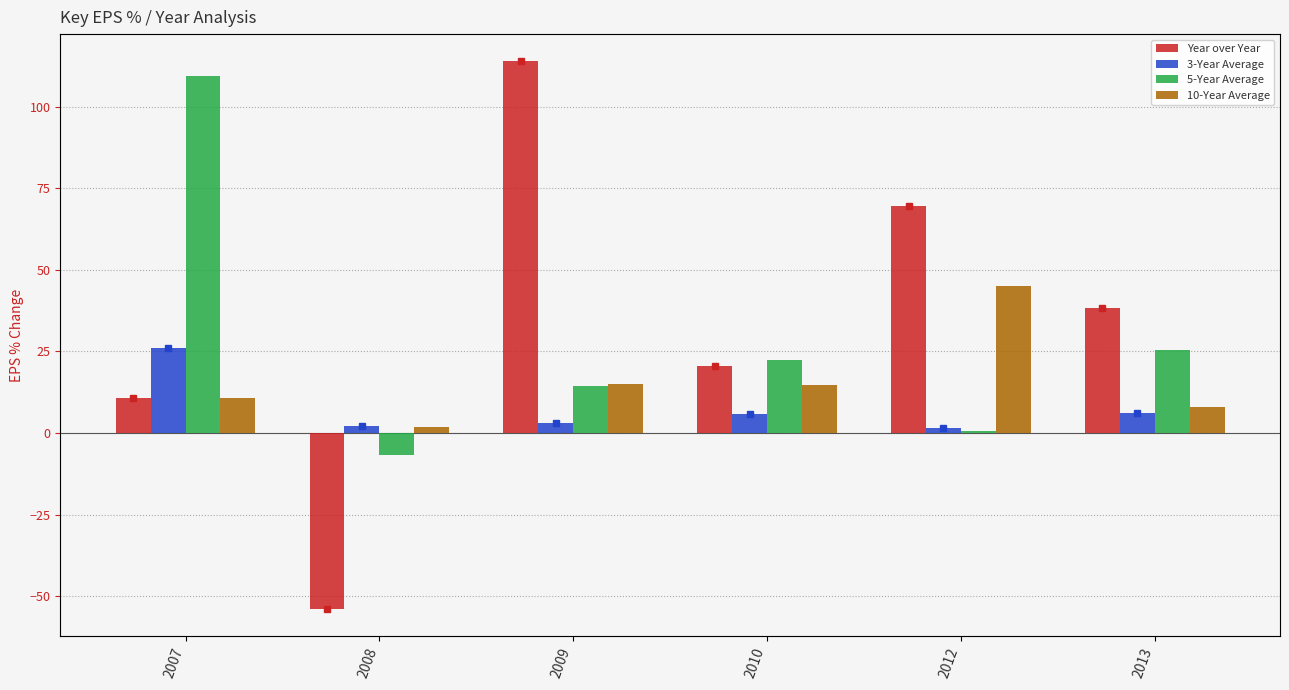

Reading left to right, transcribe all the data shown in this chart.

Year over Year: 2007=10.8	2008=-53.9	2009=113.9	2010=20.7	2012=69.7	2013=38.4
3-Year Average: 2007=26.0	2008=2.2	2009=3.0	2010=6.0	2012=1.5	2013=6.2
5-Year Average: 2007=109.5	2008=-6.8	2009=14.5	2010=22.4	2012=0.6	2013=25.3
10-Year Average: 2007=10.8	2008=1.7	2009=15.1	2010=14.7	2012=45.2	2013=8.1